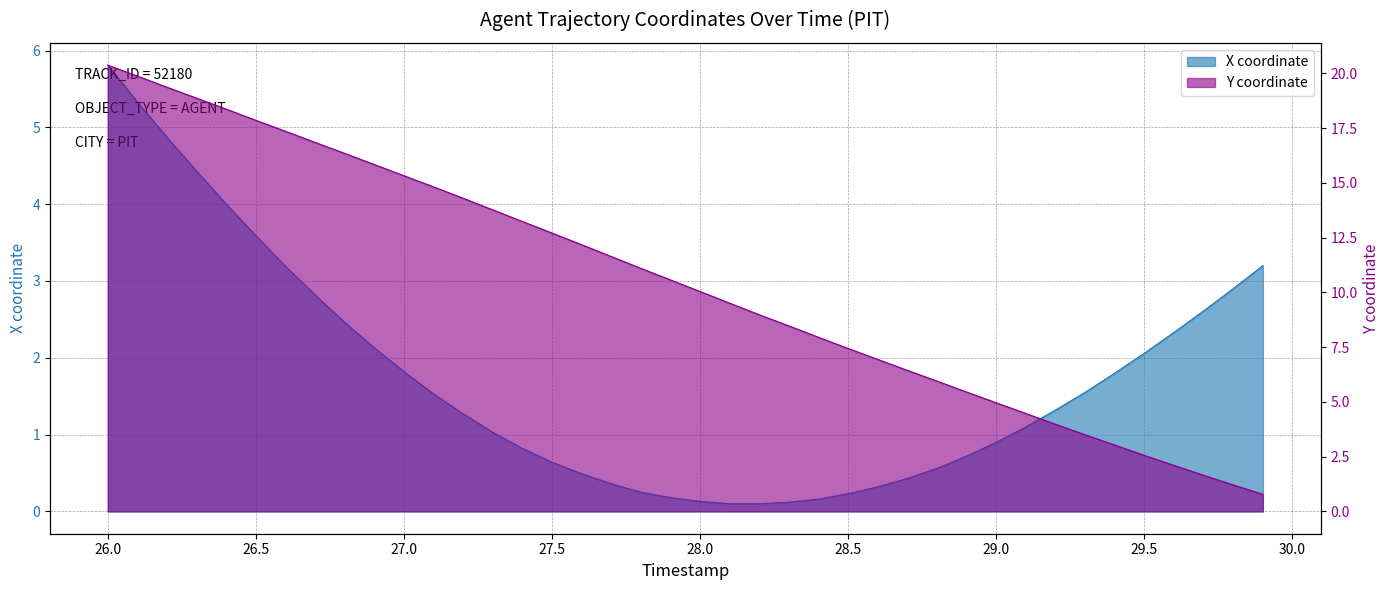

What is the average value of the X series?

1.7